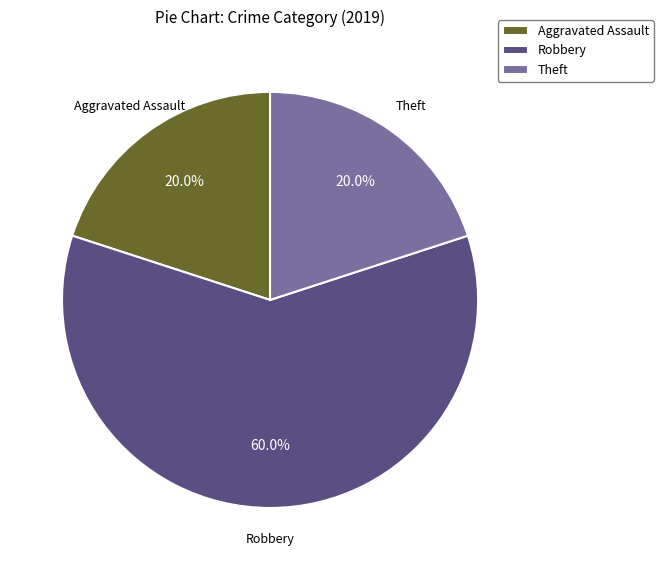

What is the largest slice in the pie chart?

Robbery